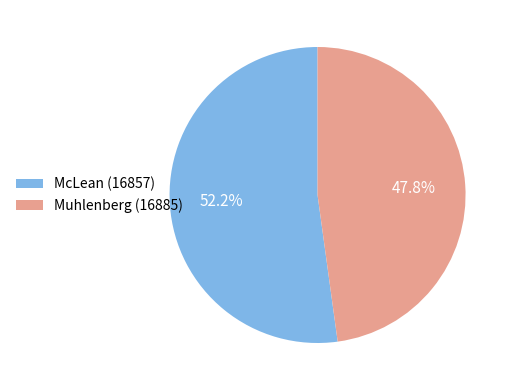

True or false: McLean (16857) accounts for 52% of the total.

True